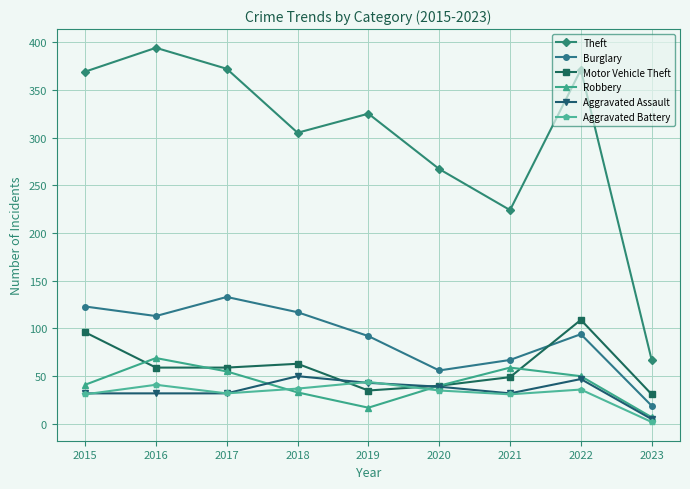

What are all the series names shown in the legend?

Theft, Burglary, Motor Vehicle Theft, Robbery, Aggravated Assault, Aggravated Battery